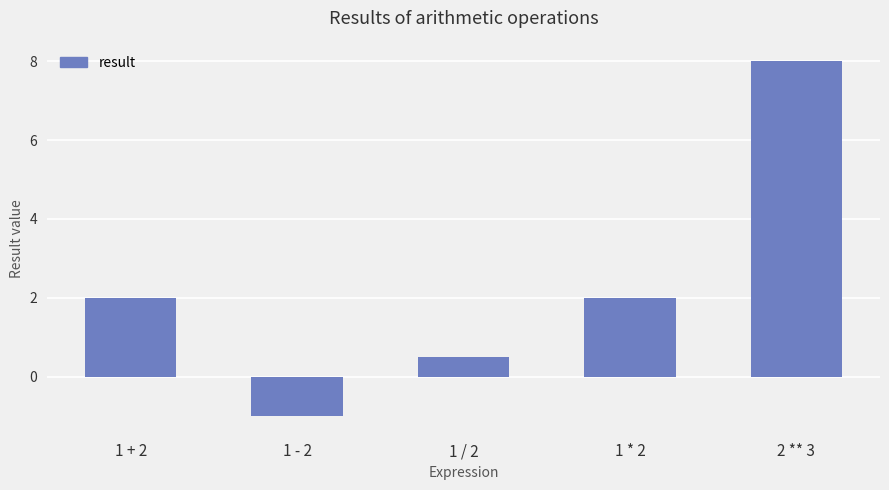

Are the bars grouped side by side (vs. stacked)?

No